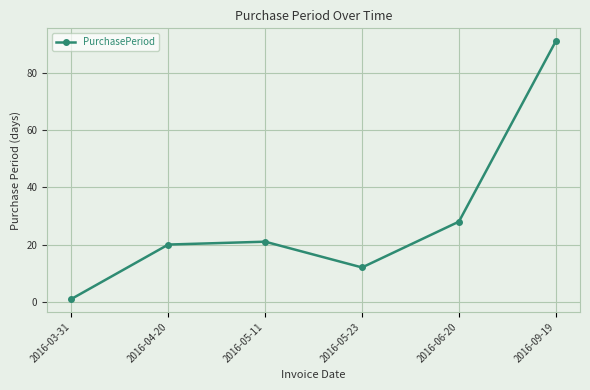

What is the change in value from 2016-03-31 to 2016-05-11?

+20